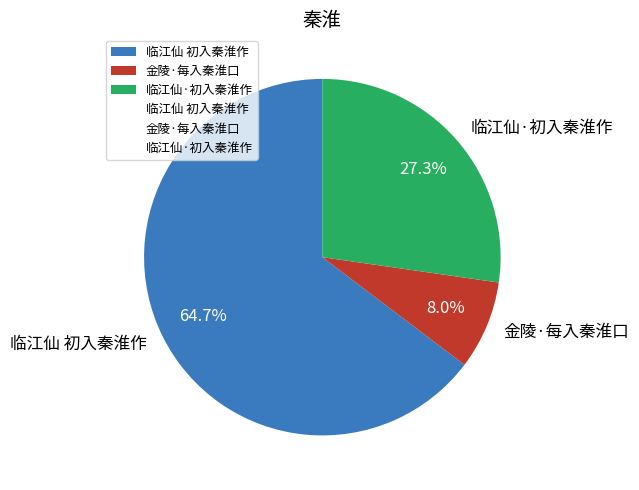

How many slices are in this pie chart?

3